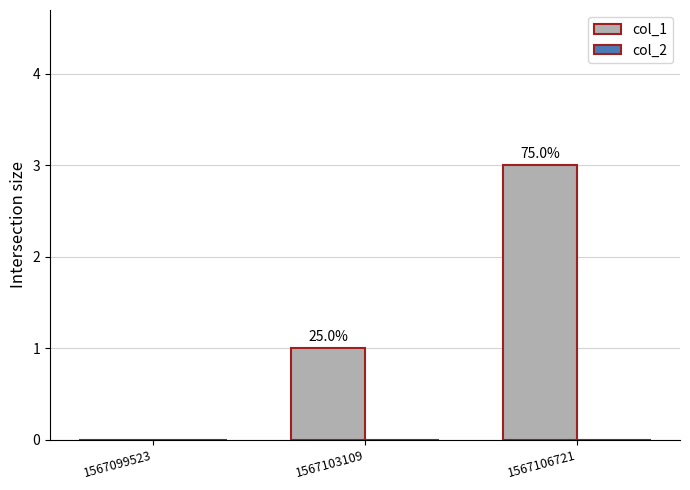

Are the bars horizontal?

No